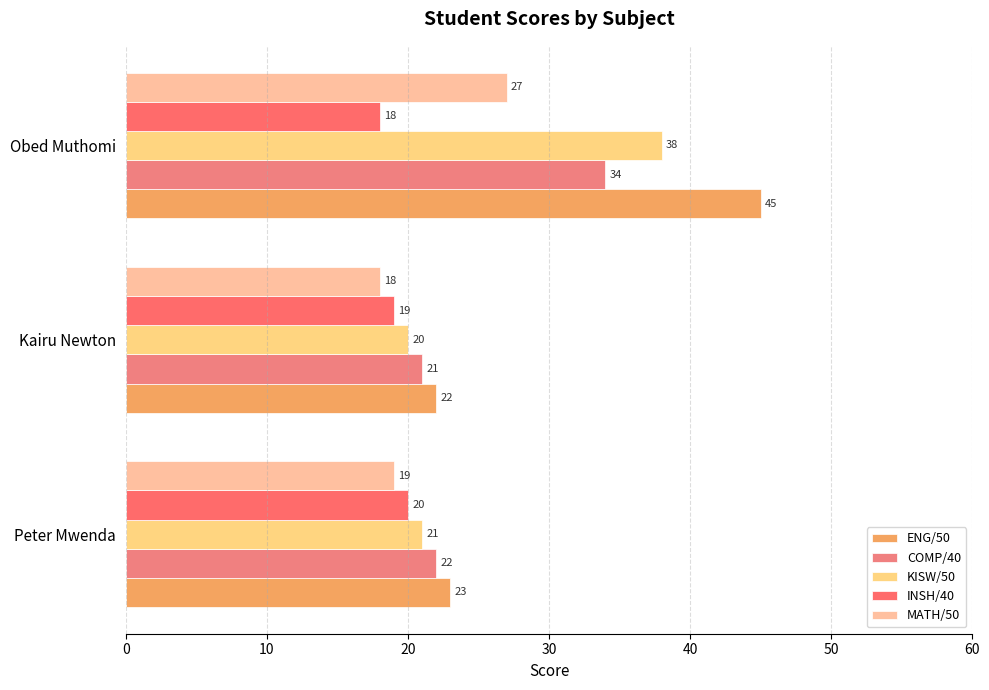

What are all the series names shown in the legend?

ENG/50, COMP/40, KISW/50, INSH/40, MATH/50